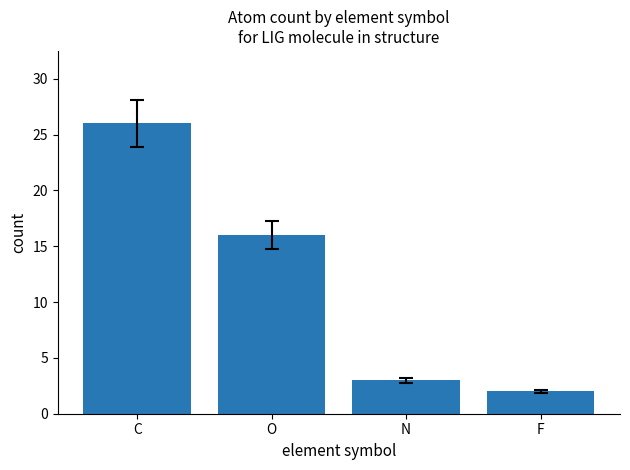

List the labels in order of value, largest first.

C, O, N, F